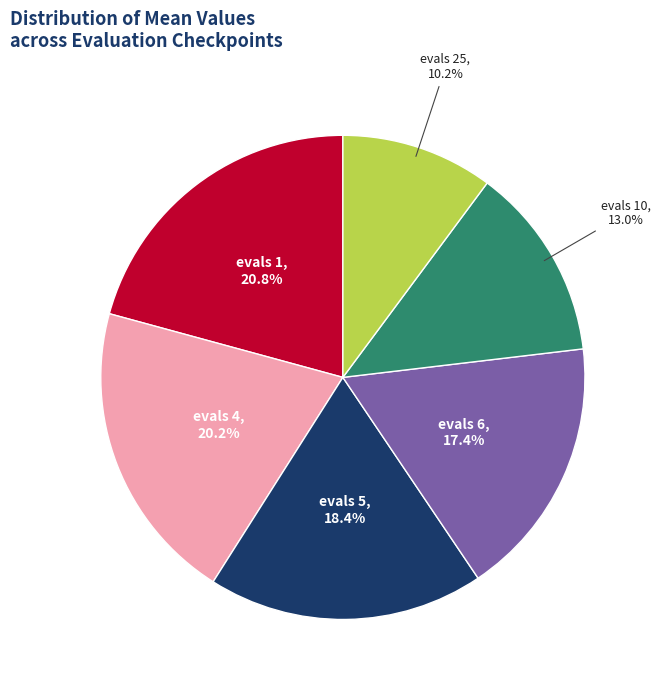

Is there any slice that represents more than half of the pie?

No